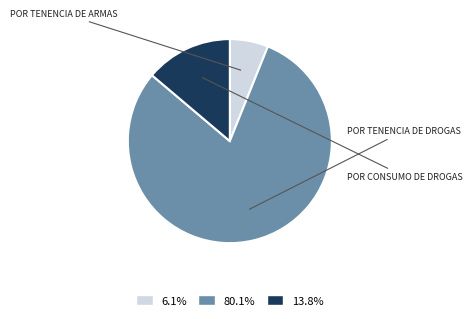

Does any single category account for the majority?

Yes